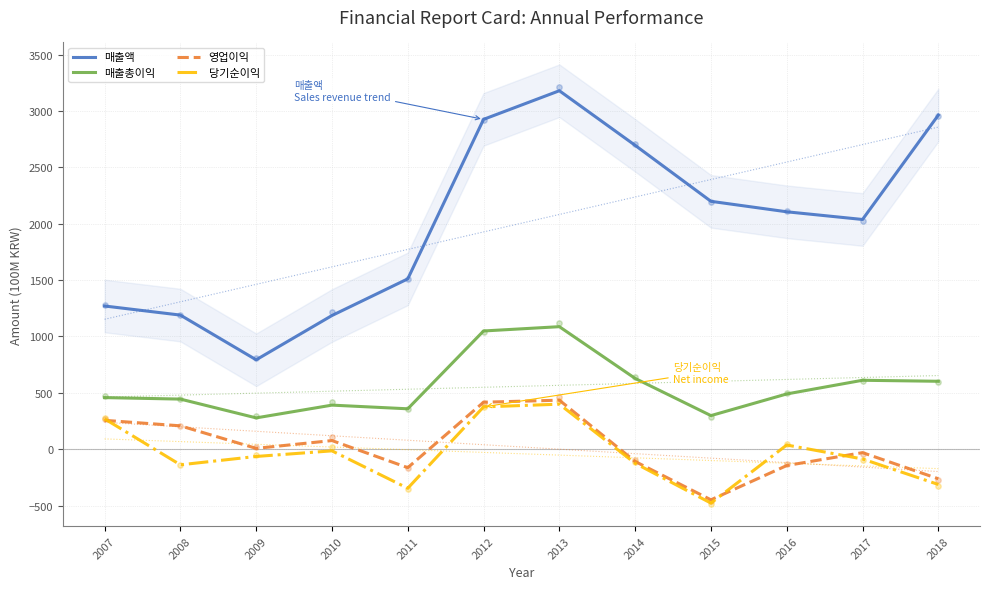

What are all the series names shown in the legend?

매출액, 매출총이익, 영업이익, 당기순이익